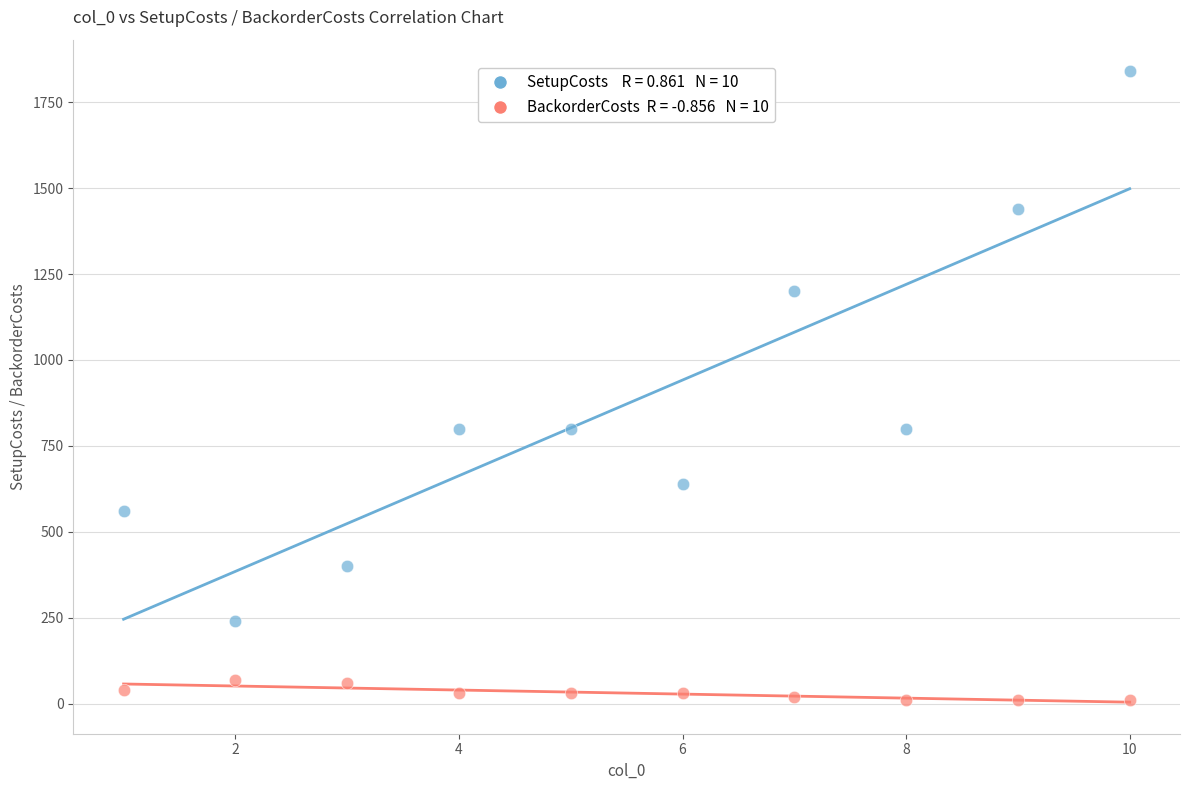

Across all data points, what is the range of Y values (max minus min)?

1830